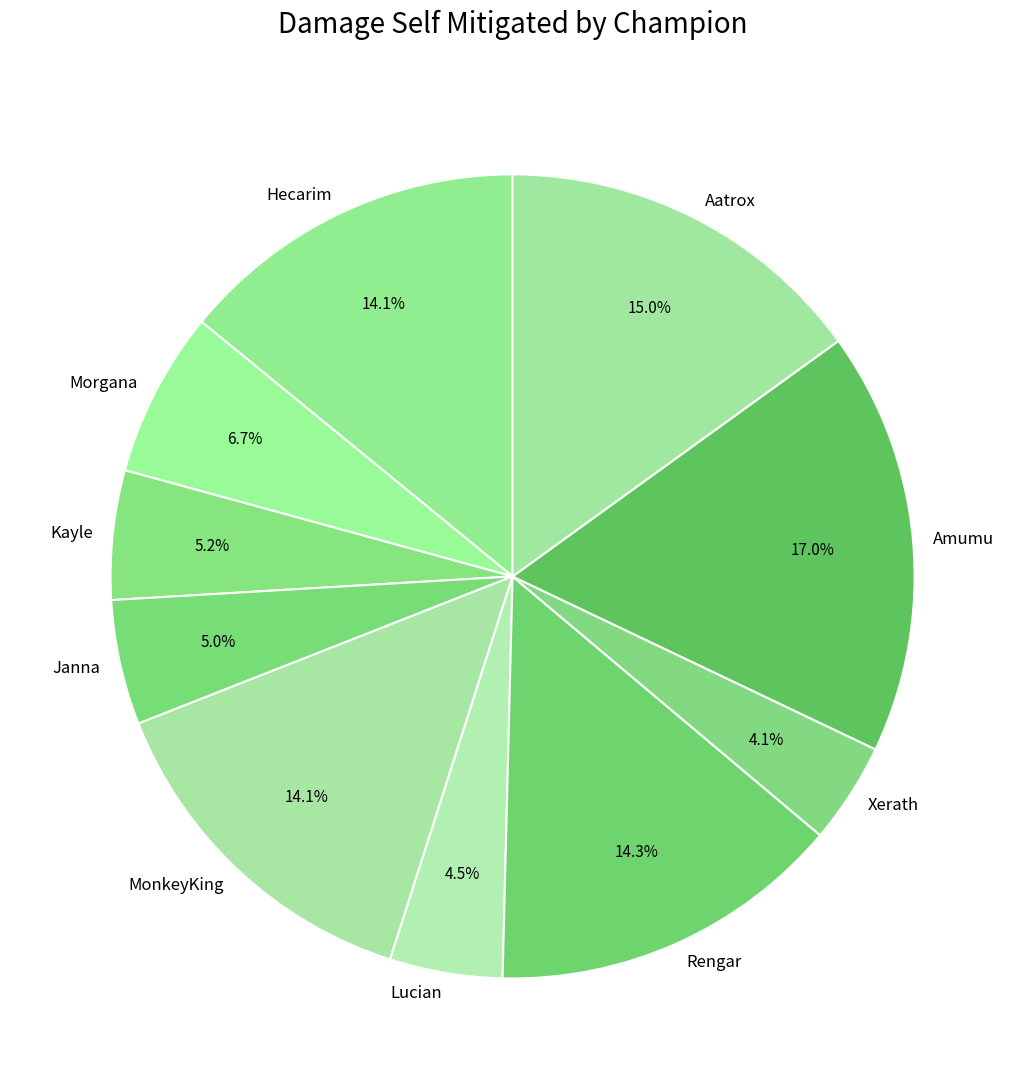

How many segments does this pie chart have?

10